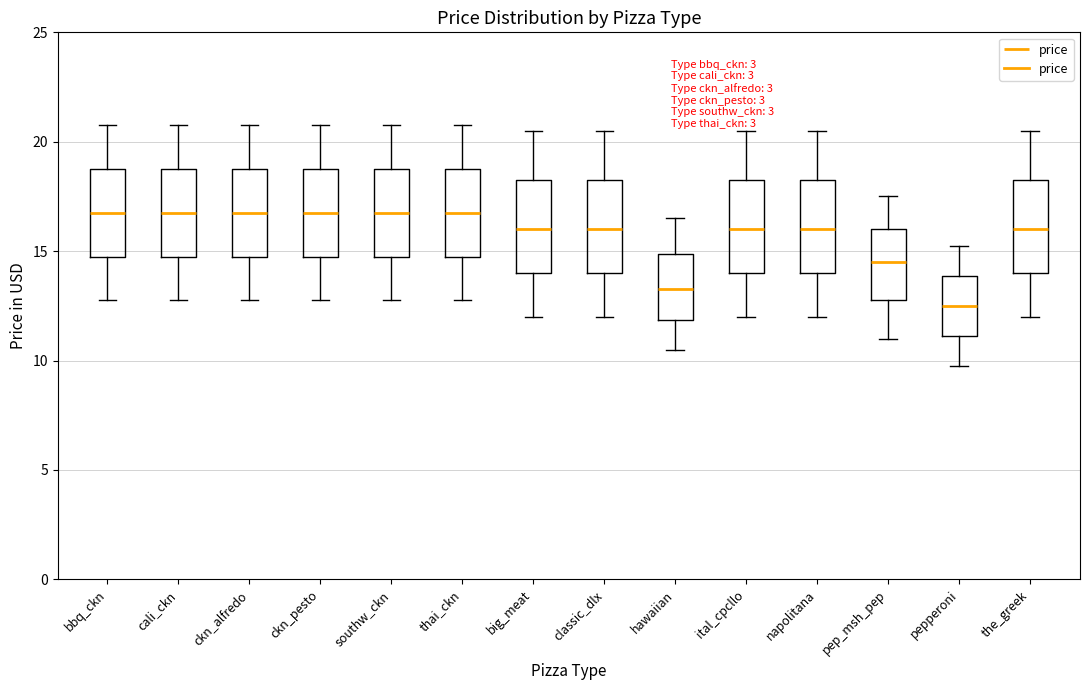

Where is the upper edge of the box for pep_msh_pep on the y-axis? The values are not printed on the chart, so give them approximately, as read against the axis.

16.0